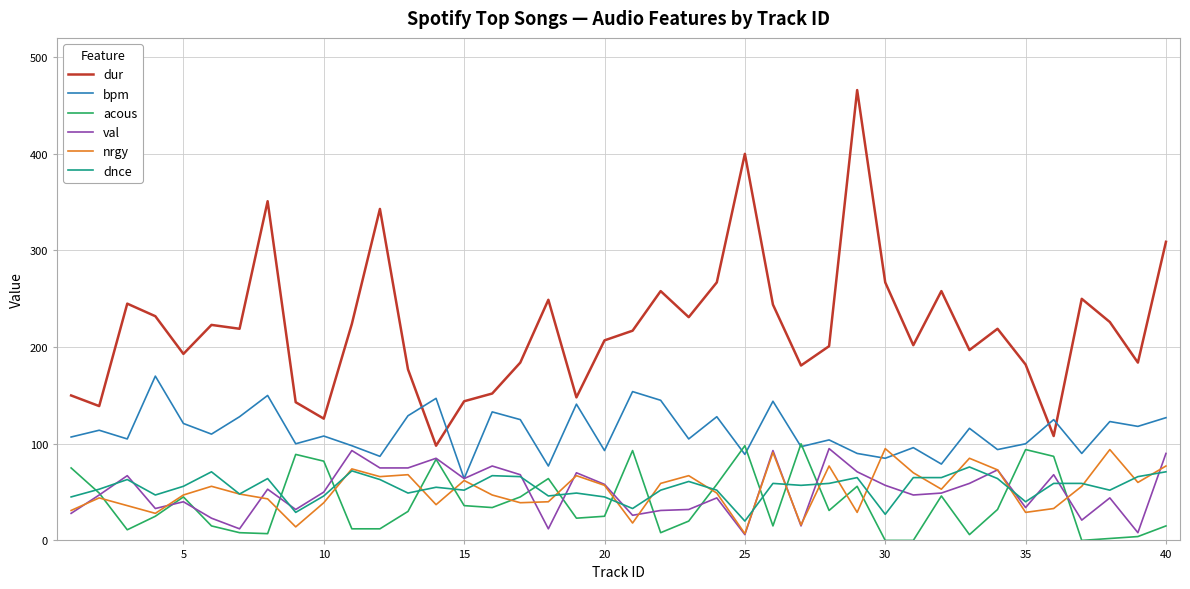

What is the maximum value for dur?

466